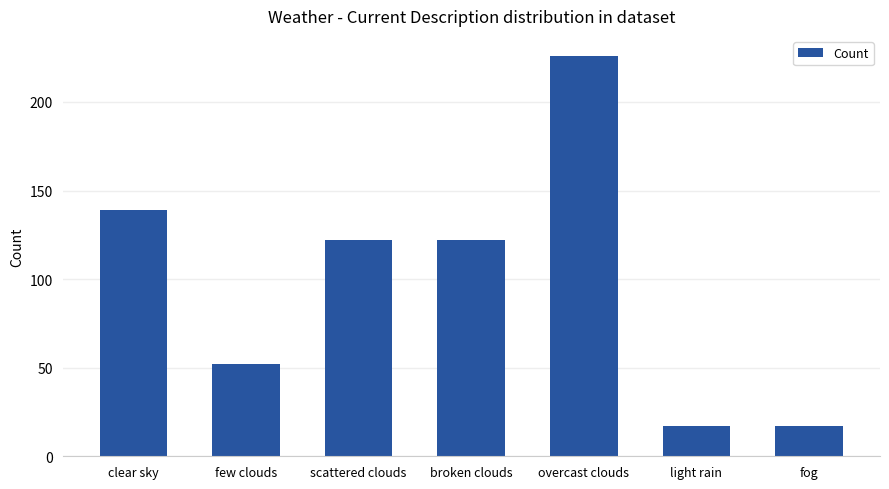

What is the average value?

99